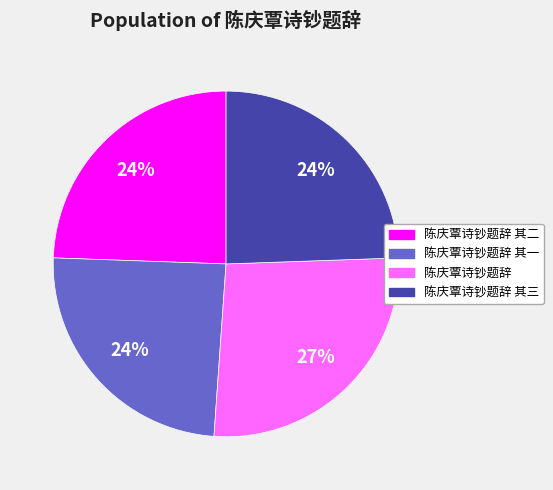

To the nearest percent, what is the average slice percentage?

25%